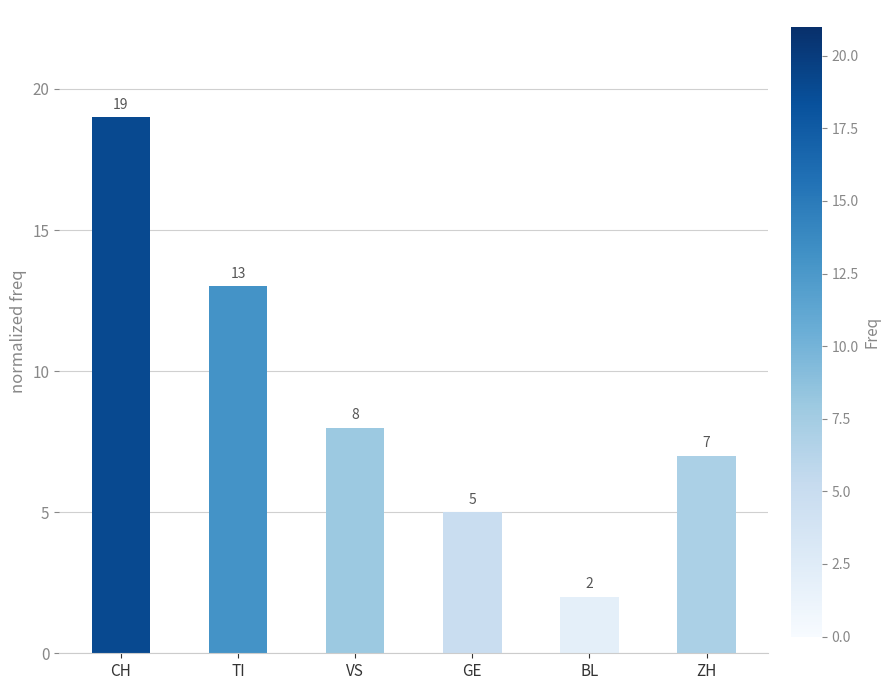

Reading left to right, transcribe all the data shown in this chart.

19	13	8	5	2	7